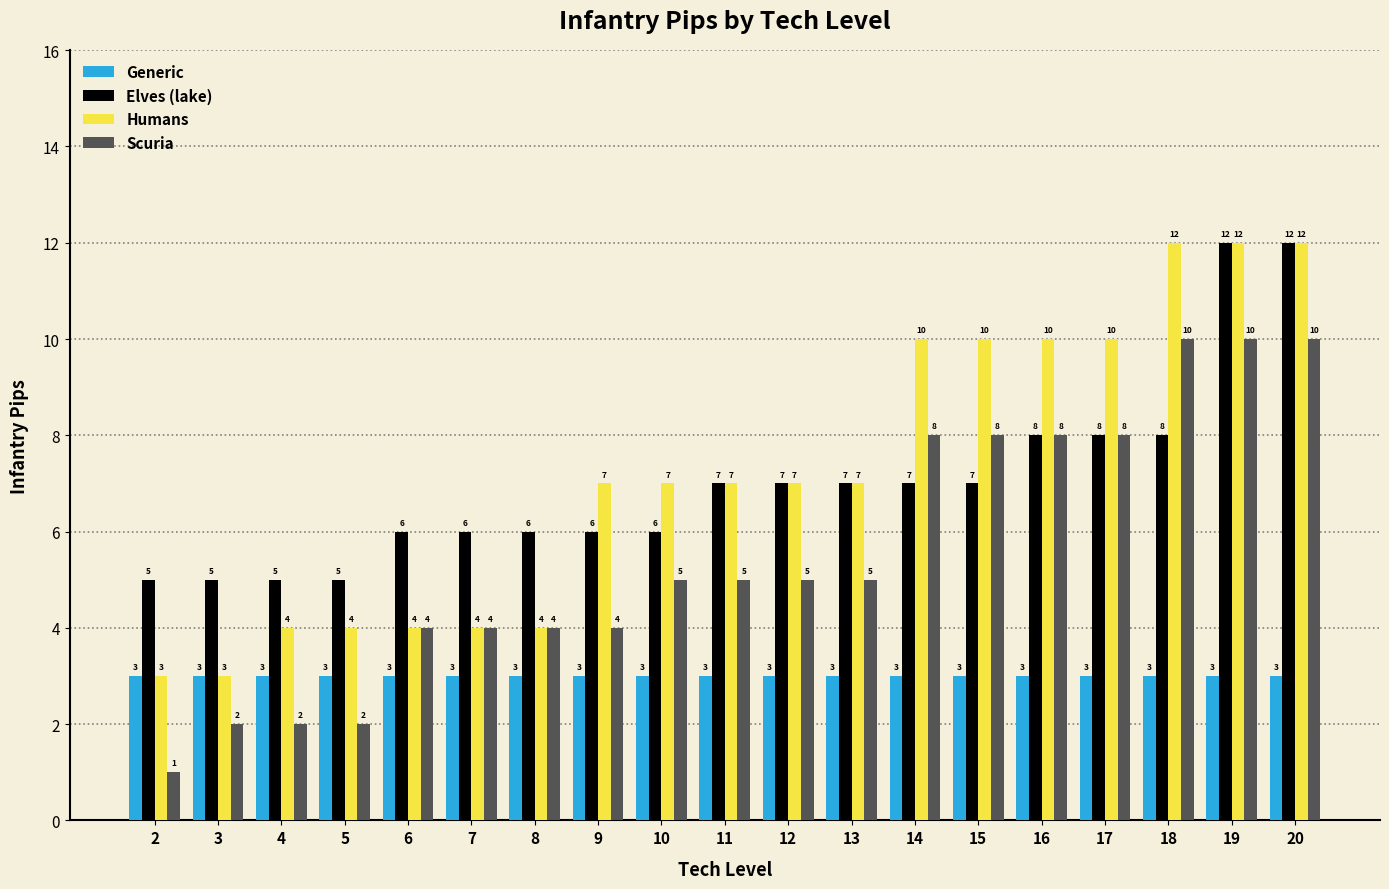

Are the bars horizontal?

No